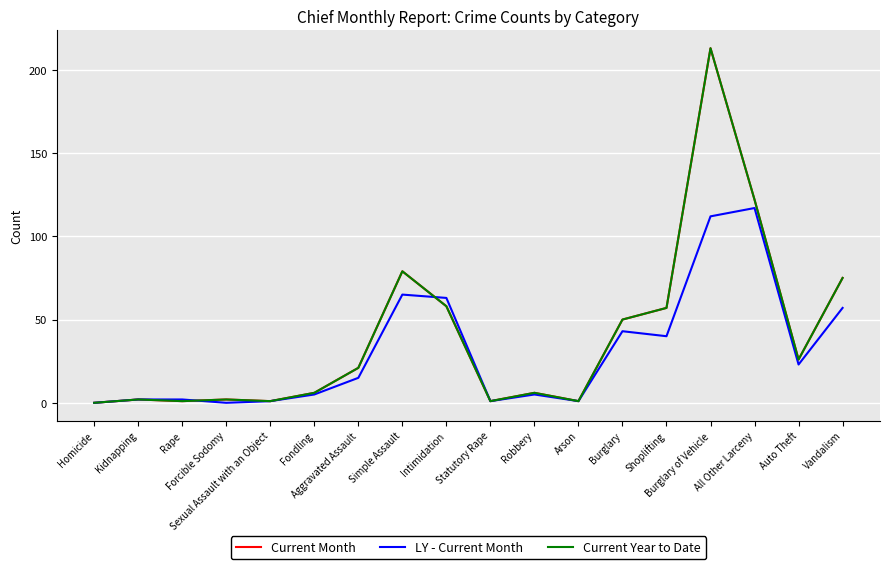

Is it true that LY - Current Month equals 117 at All Other Larceny?

True